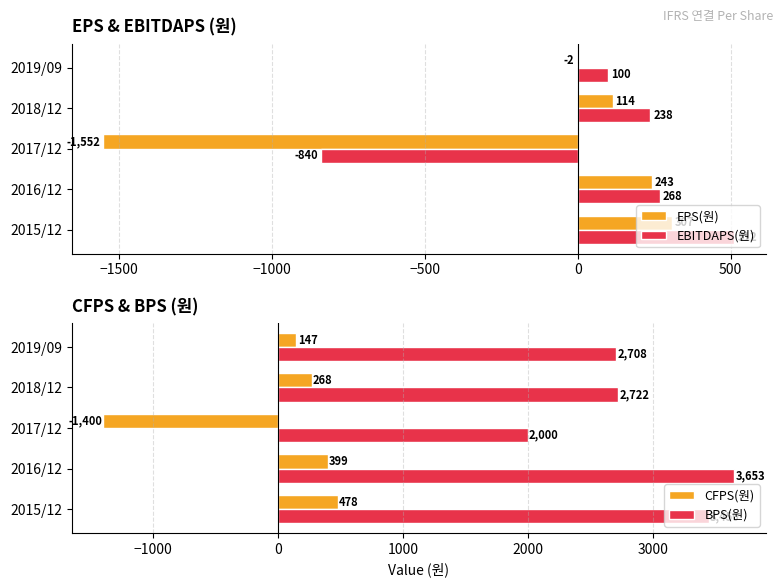

What value does the CFPS(원) series have at 2017/12, to the nearest 100?

-1400